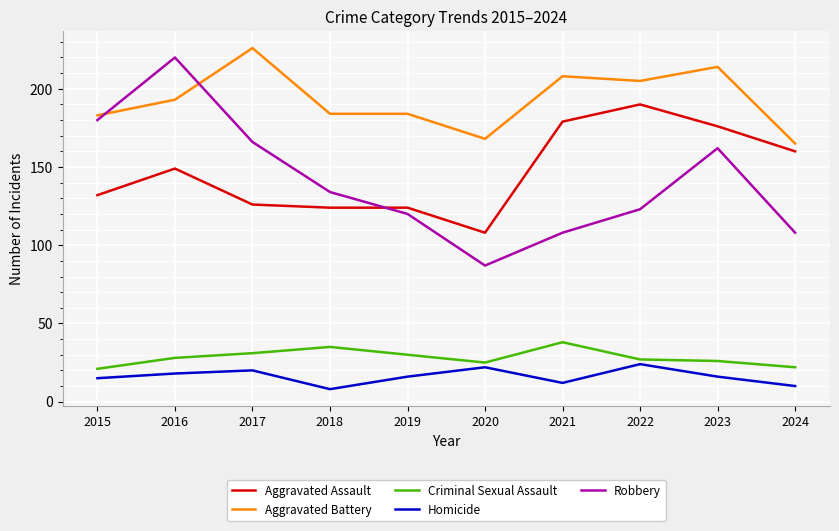

Rank the series at 2023 from highest to lowest value.

Aggravated Battery, Aggravated Assault, Robbery, Criminal Sexual Assault, Homicide